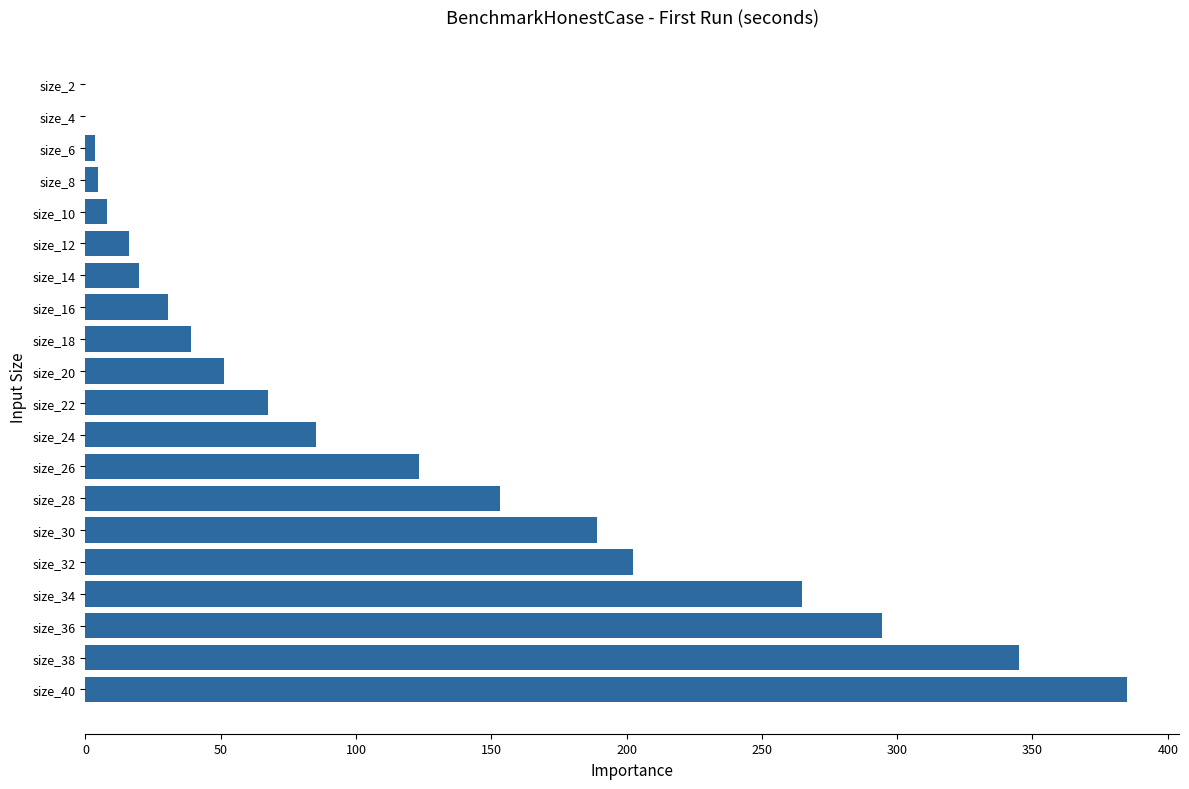

Is it true that the value at size_4 is 0.0?

True